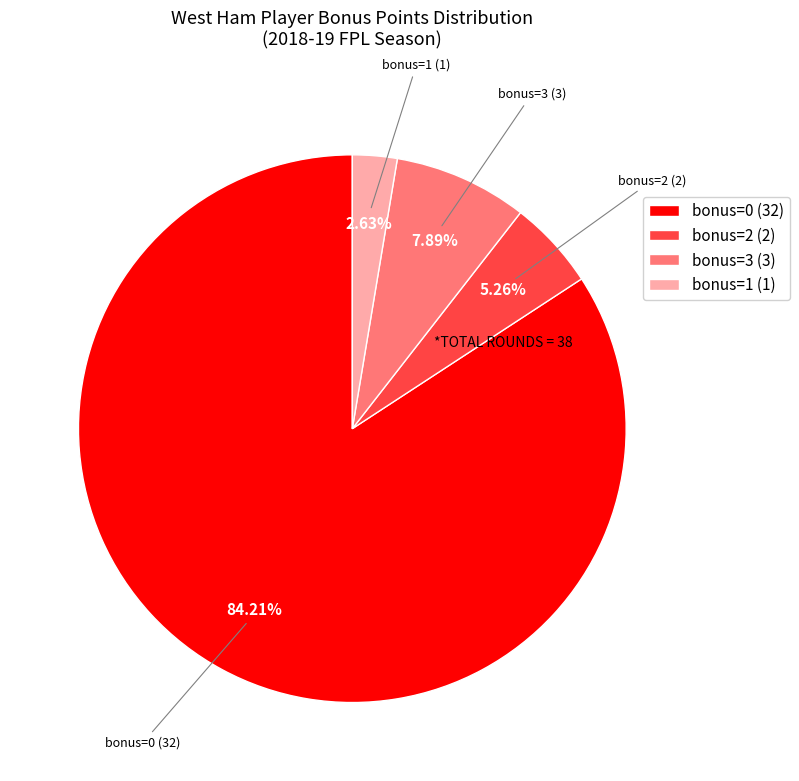

Rank the categories by value from highest to lowest.

bonus=0 (32), bonus=3 (3), bonus=2 (2), bonus=1 (1)